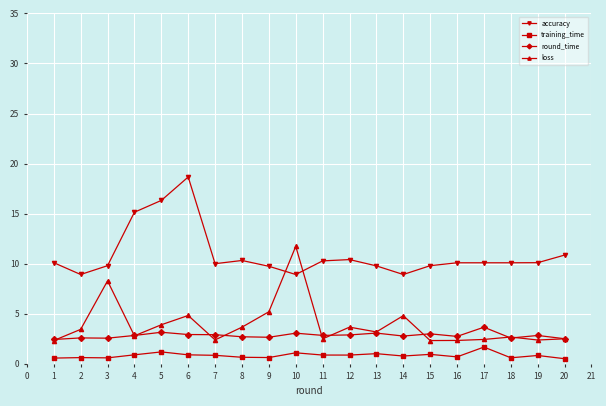

Which series has the largest total across all categories?

accuracy